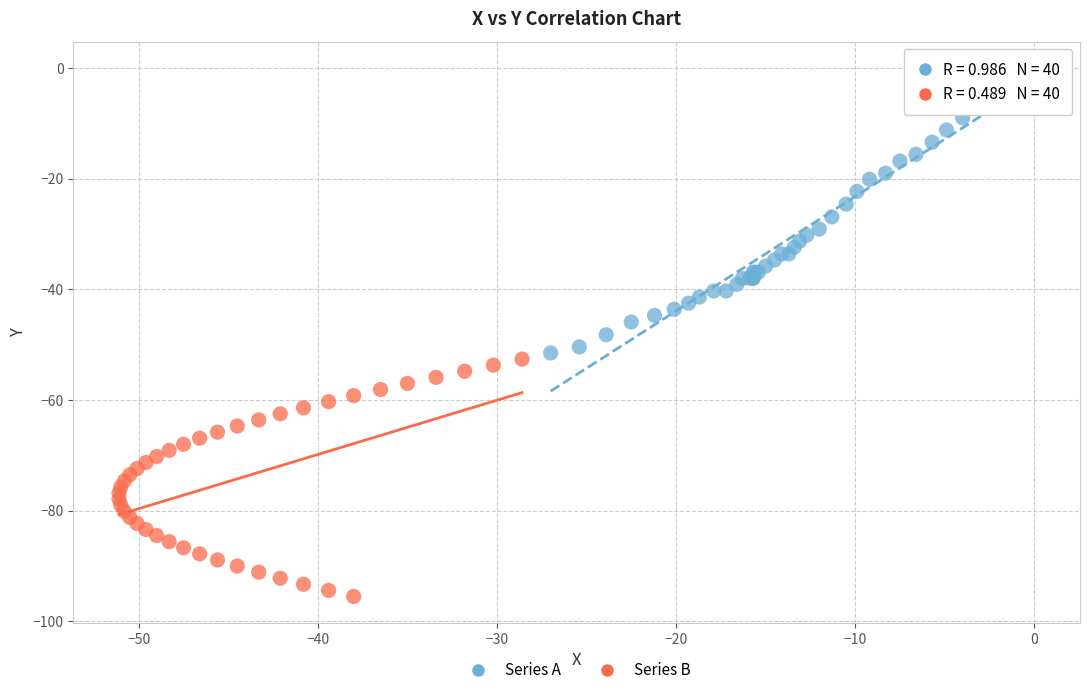

Which series has the largest Y range (max minus min)?

Series A